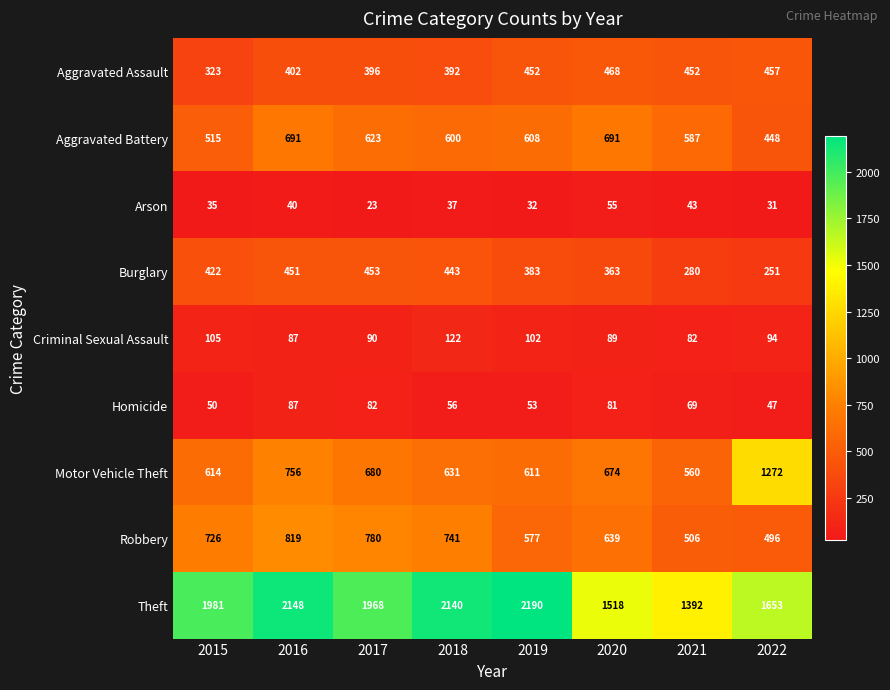

What is the difference between the maximum and minimum values in the Motor Vehicle Theft series?

712